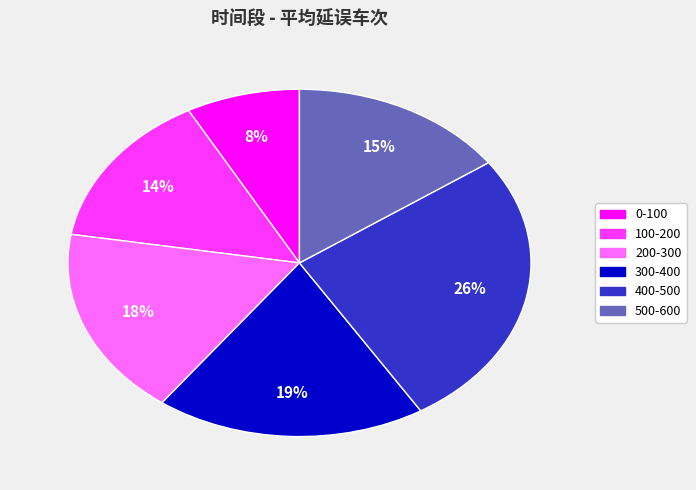

How many segments does this pie chart have?

6